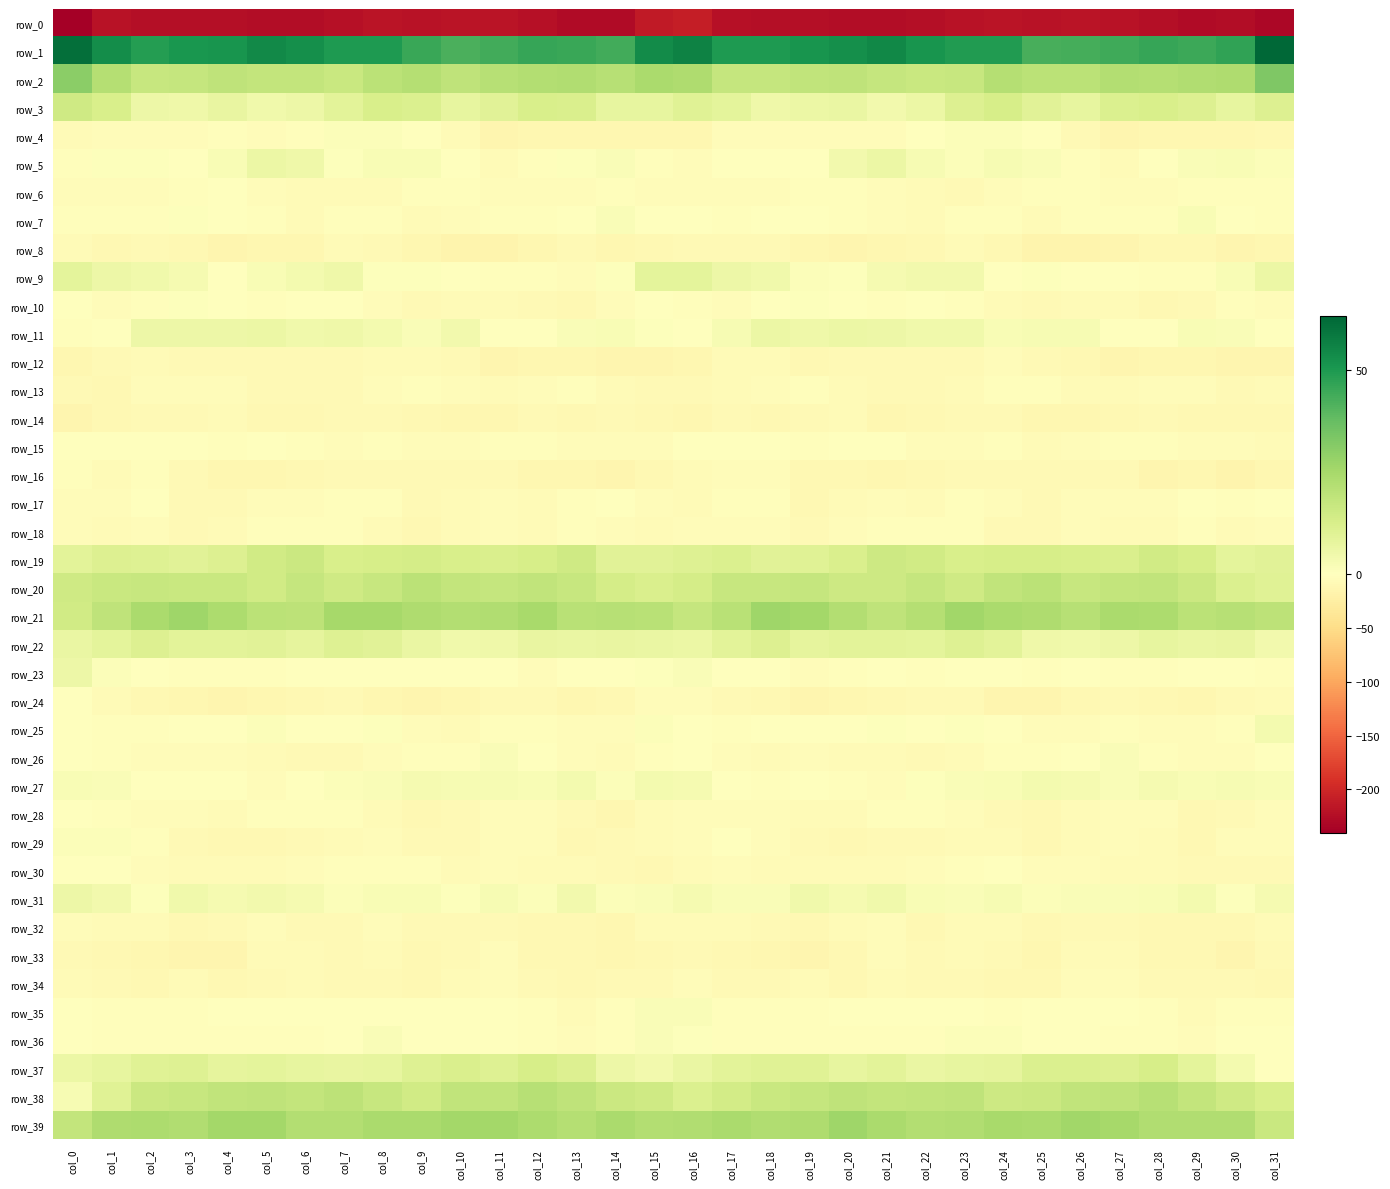

What is the total value across all series at col_16?

-136.7